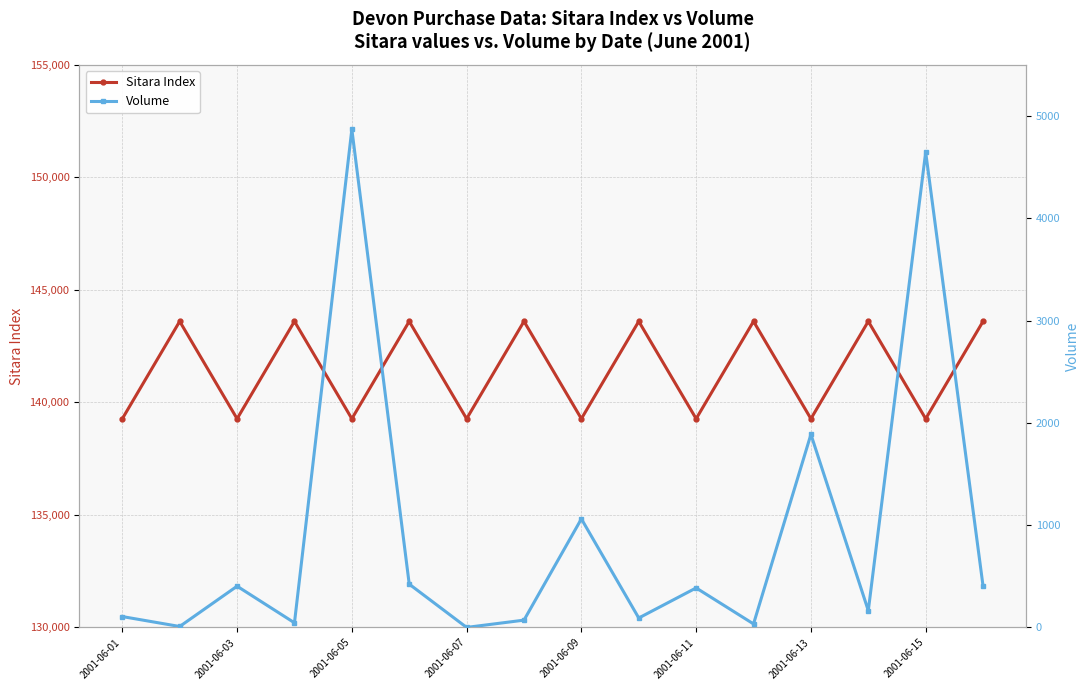

What is the lowest value of the Sitara Index series?

139272